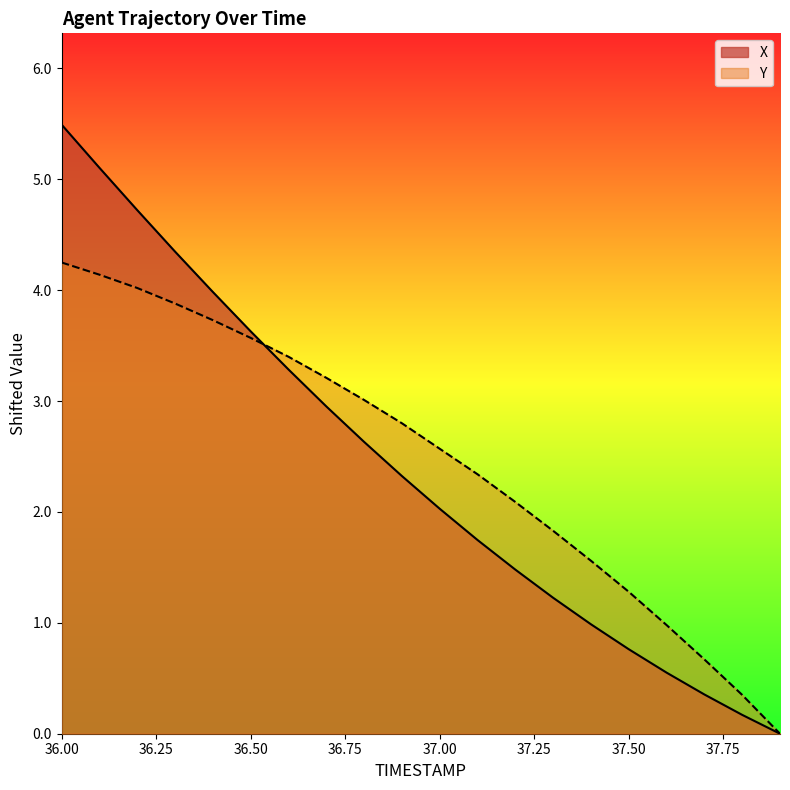

Reading right to left, what are all the values shown in this chart?

X: 0.0	0.2	0.4	0.6	0.8	1.0	1.2	1.5	1.7	2.0	2.3	2.6	3.0	3.3	3.6	4.0	4.3	4.7	5.1	5.5
Y: 0.0	0.4	0.7	1.0	1.3	1.6	1.8	2.1	2.3	2.6	2.8	3.0	3.2	3.4	3.6	3.7	3.9	4.0	4.1	4.2